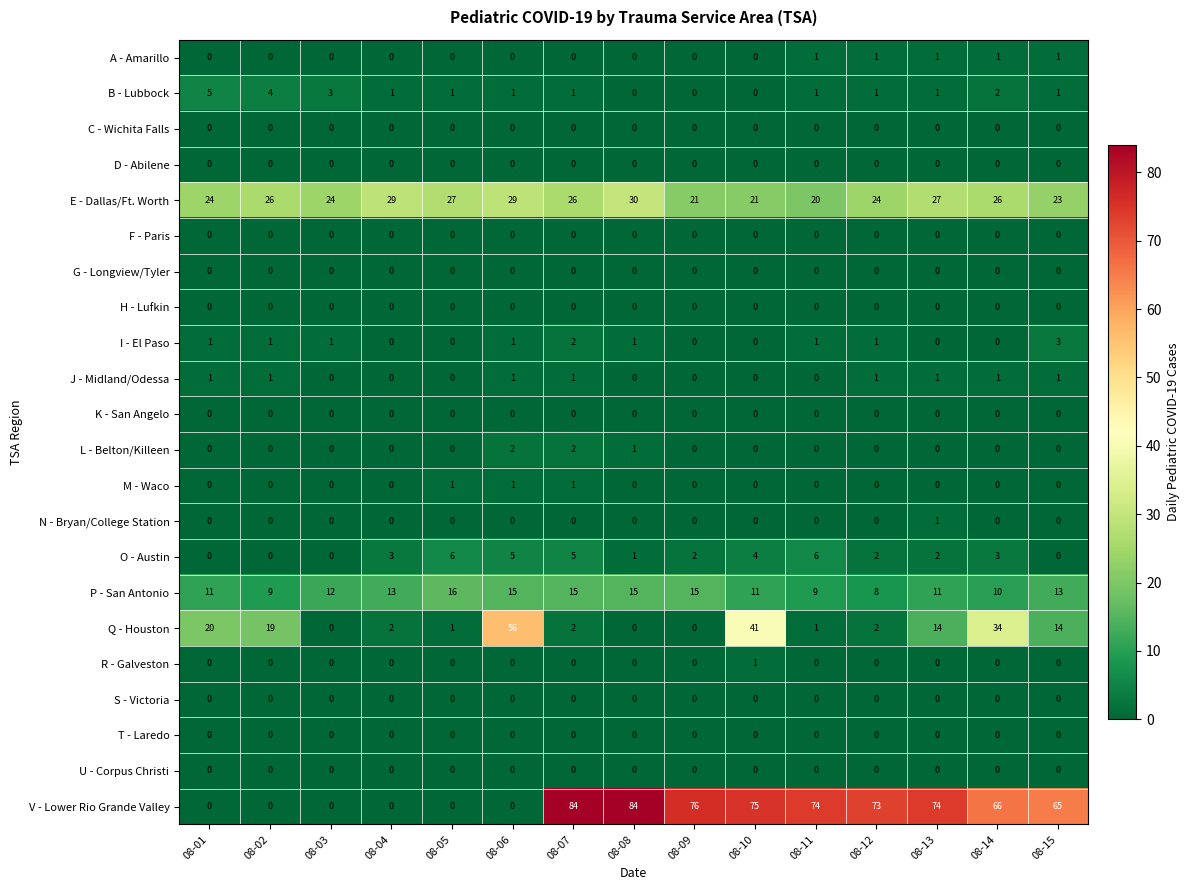

The M - Waco series shows 0 at 08-02. True or false?

True